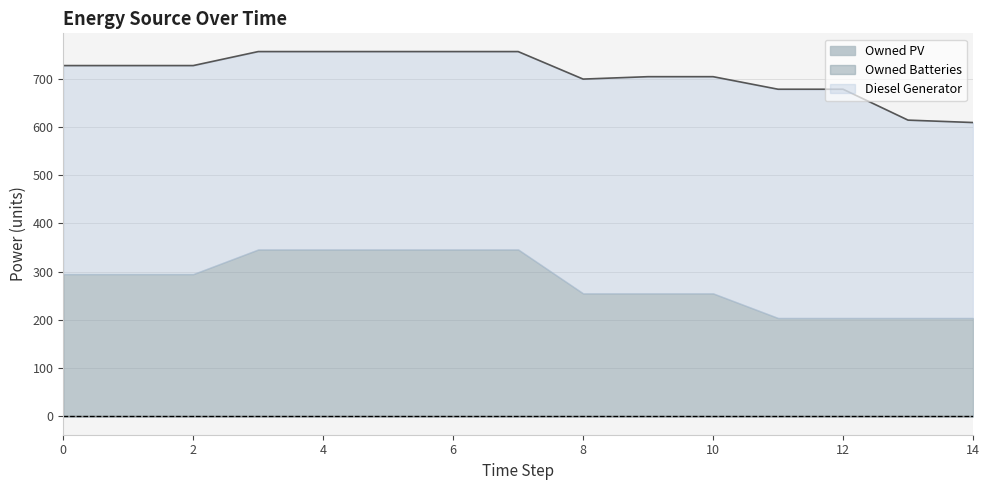

At which category is the sum across all series the highest?

3